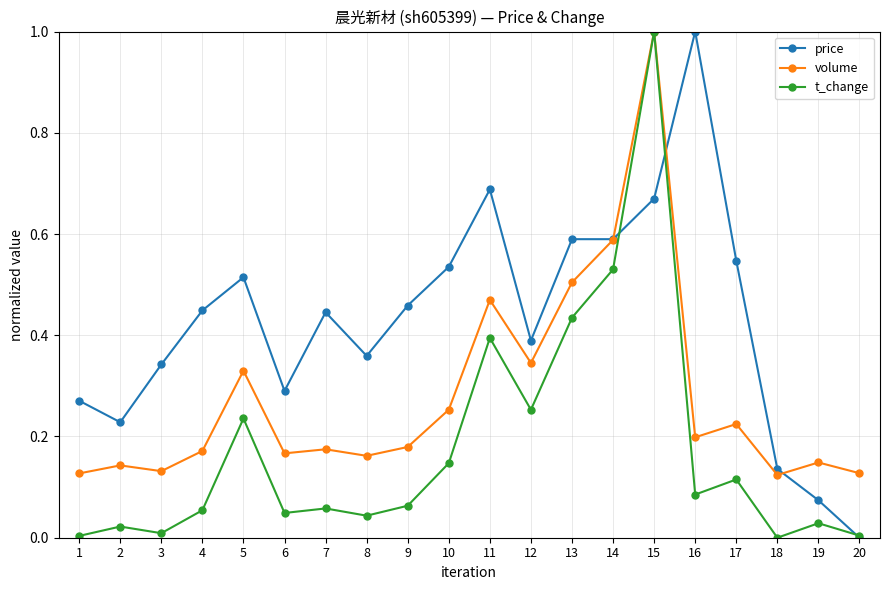

At 1, list the series in order from smallest to largest.

t_change, volume, price